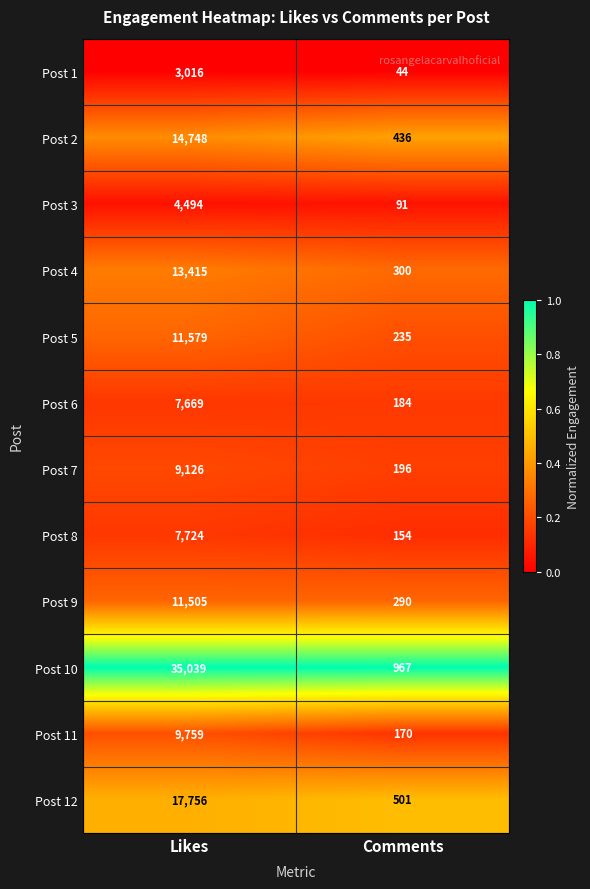

What is the greatest value displayed?

35039